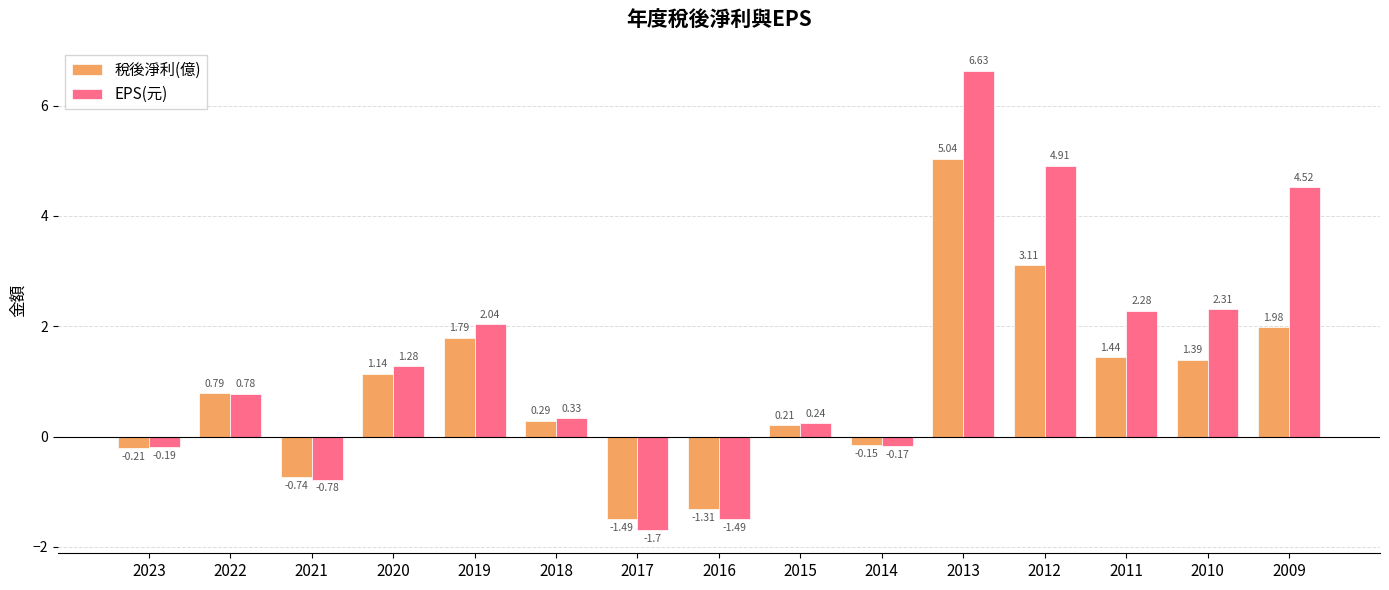

Does the chart contain any negative values?

Yes